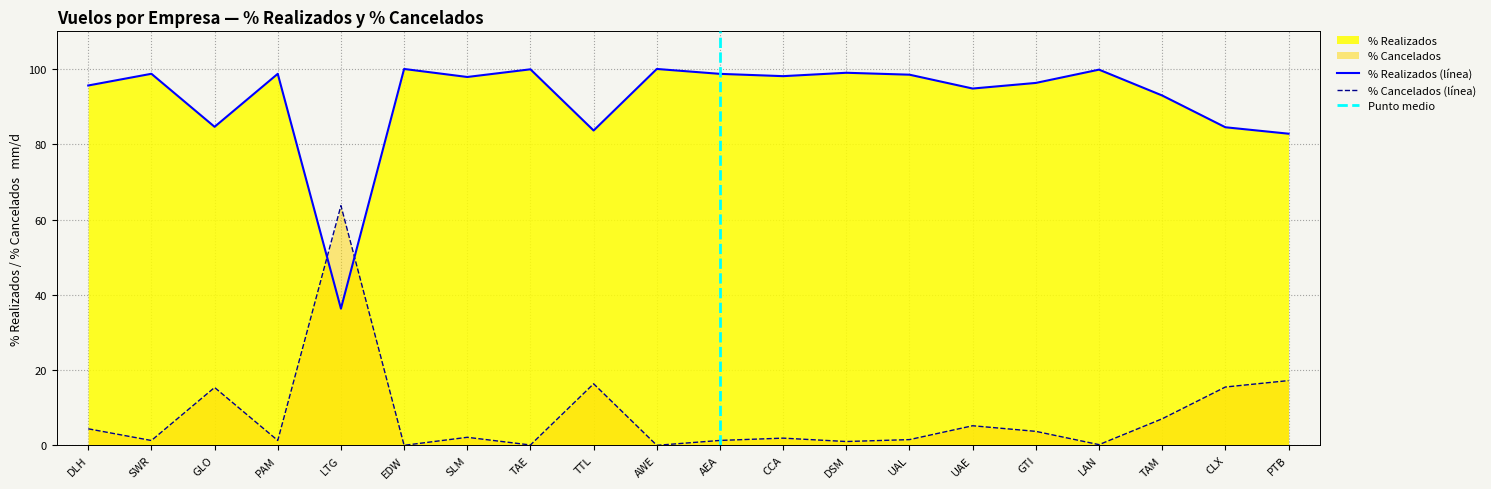

At which category is the sum across all series the highest?

DLH